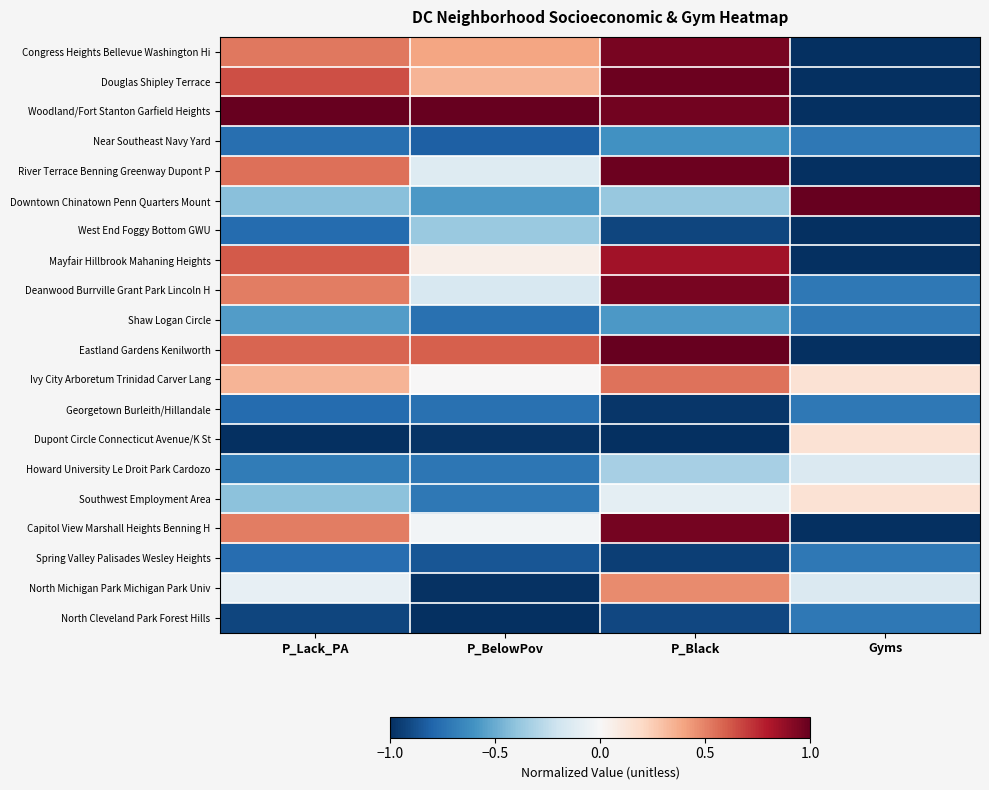

List the series in order of their peak value, lowest first.

Georgetown Burleith/Hillandale, Spring Valley Palisades Wesley Heights, North Cleveland Park Forest Hills, Near Southeast Navy Yard, Shaw Logan Circle, West End Foggy Bottom GWU, Howard University Le Droit Park Cardozo, Dupont Circle Connecticut Avenue/K St, Southwest Employment Area, North Michigan Park Michigan Park Univ, Ivy City Arboretum Trinidad Carver Lang, Mayfair Hillbrook Mahaning Heights, Congress Heights Bellevue Washington Hi, Deanwood Burrville Grant Park Lincoln H, Capitol View Marshall Heights Benning H, River Terrace Benning Greenway Dupont P, Douglas Shipley Terrace, Woodland/Fort Stanton Garfield Heights, Downtown Chinatown Penn Quarters Mount, Eastland Gardens Kenilworth